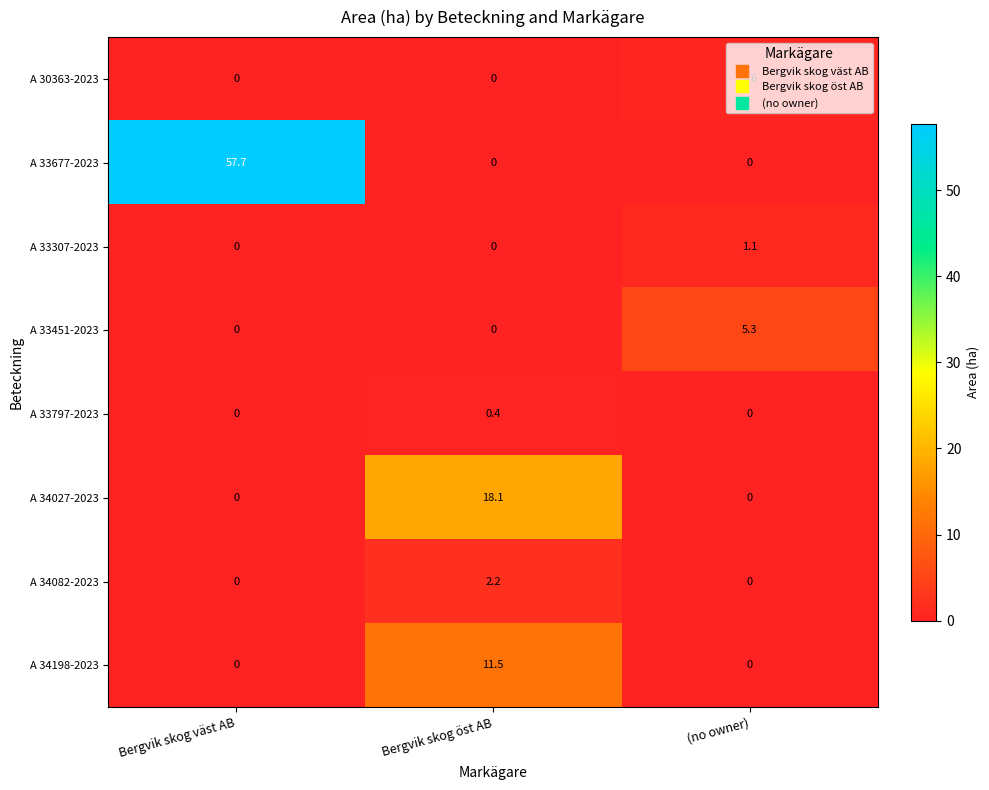

Between Bergvik skog öst AB and (no owner), which series saw the biggest shift?

A 34027-2023